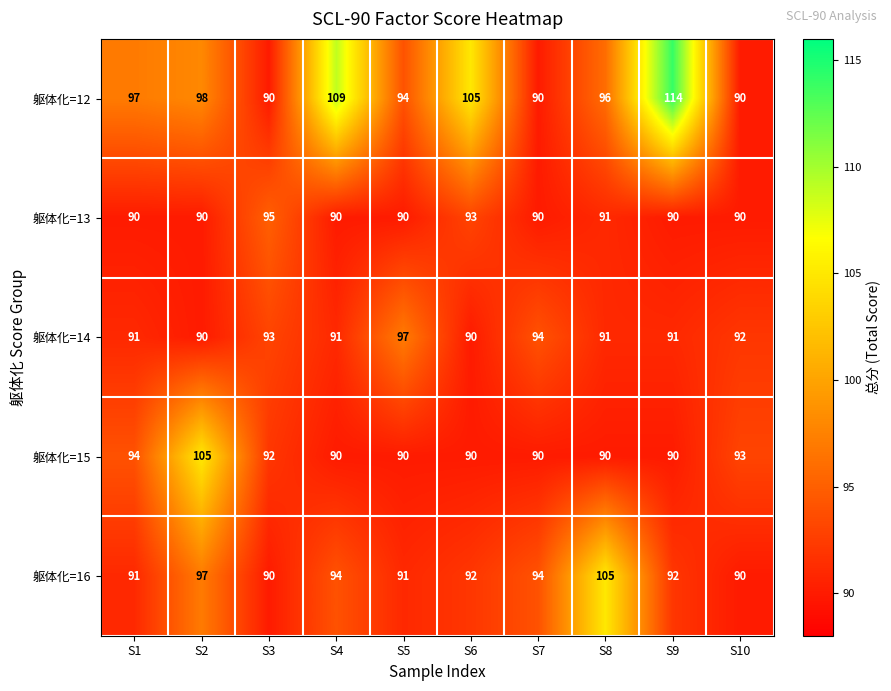

Which series has the largest total across all categories?

躯体化=12